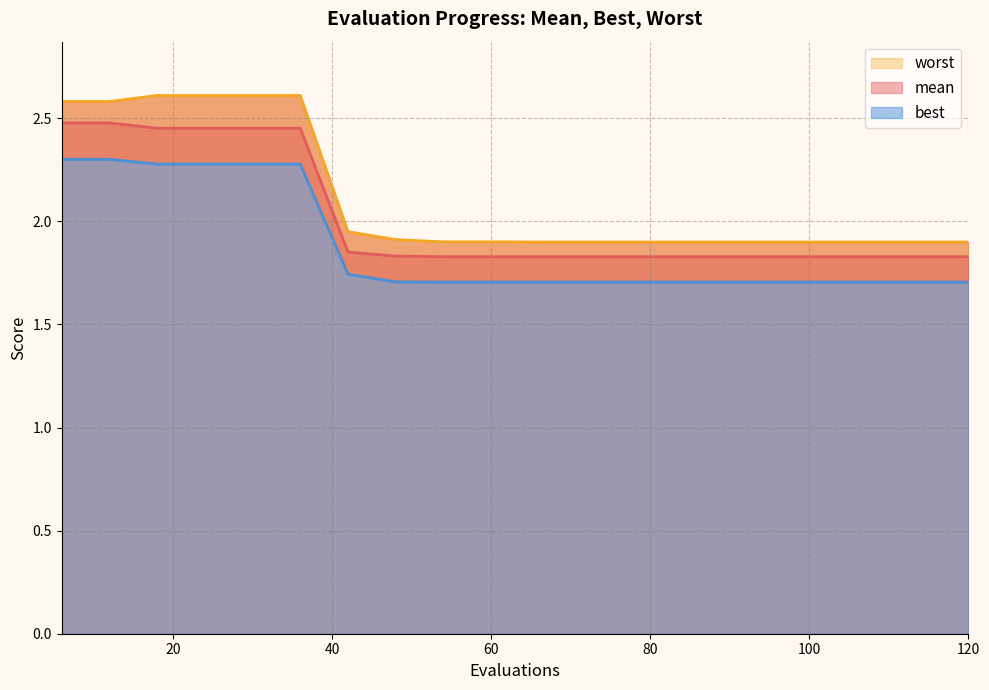

Reading right to left, extract all data points from this chart.

mean: 120=1.8	114=1.8	108=1.8	102=1.8	96=1.8	90=1.8	84=1.8	78=1.8	72=1.8	66=1.8	60=1.8	54=1.8	48=1.8	42=1.9	36=2.5	30=2.5	24=2.5	18=2.5	12=2.5	6=2.5
best: 120=1.7	114=1.7	108=1.7	102=1.7	96=1.7	90=1.7	84=1.7	78=1.7	72=1.7	66=1.7	60=1.7	54=1.7	48=1.7	42=1.7	36=2.3	30=2.3	24=2.3	18=2.3	12=2.3	6=2.3
worst: 120=1.9	114=1.9	108=1.9	102=1.9	96=1.9	90=1.9	84=1.9	78=1.9	72=1.9	66=1.9	60=1.9	54=1.9	48=1.9	42=1.9	36=2.6	30=2.6	24=2.6	18=2.6	12=2.6	6=2.6